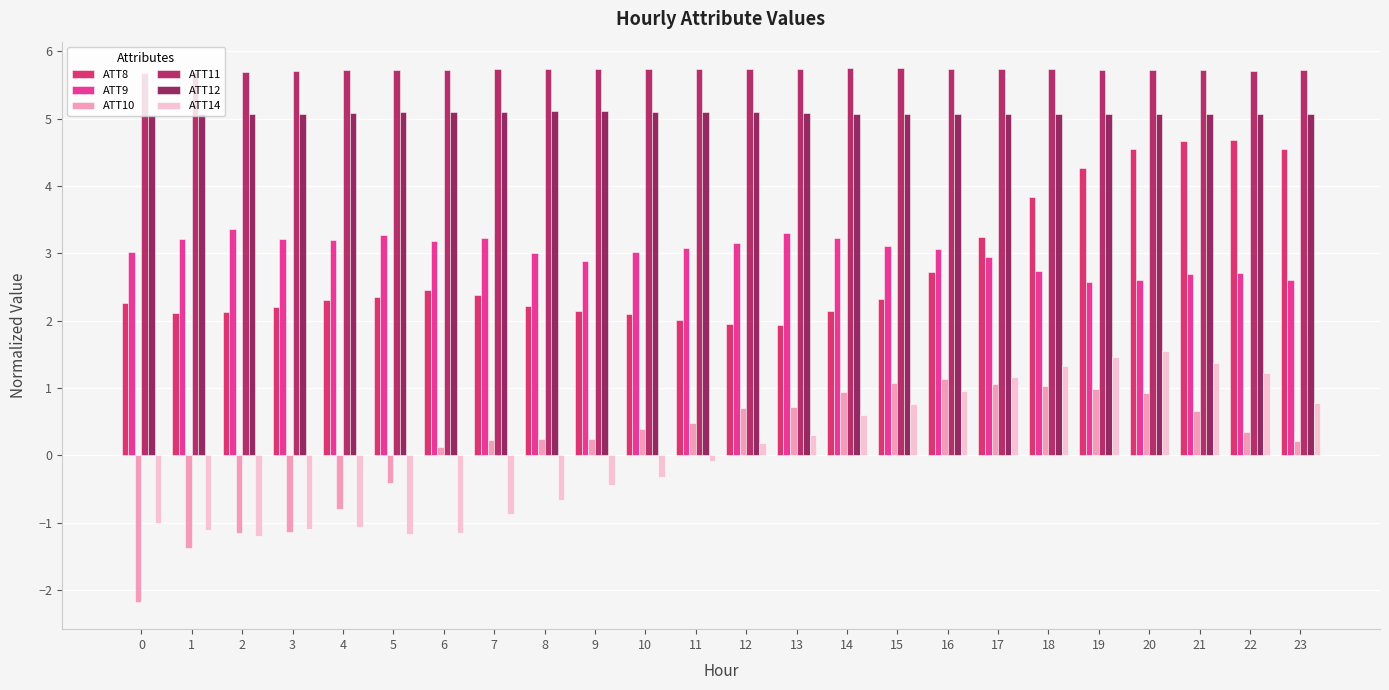

Which series has the largest total across all categories?

ATT11